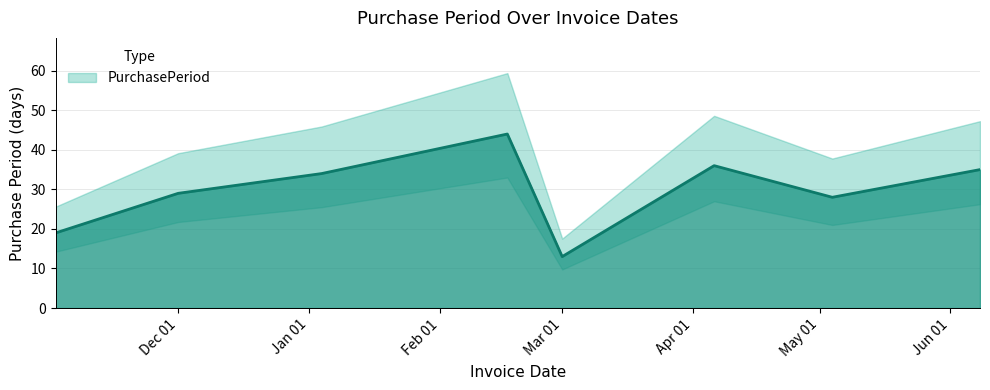

What is the sum of all values?

238